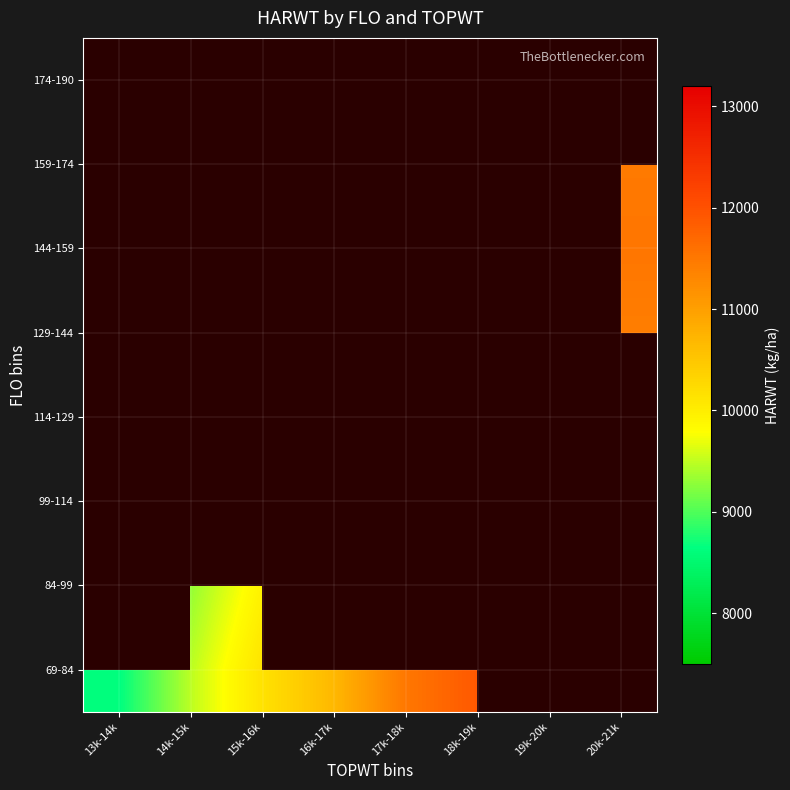

Between 18k-19k and 15k-16k, which is larger?

18k-19k